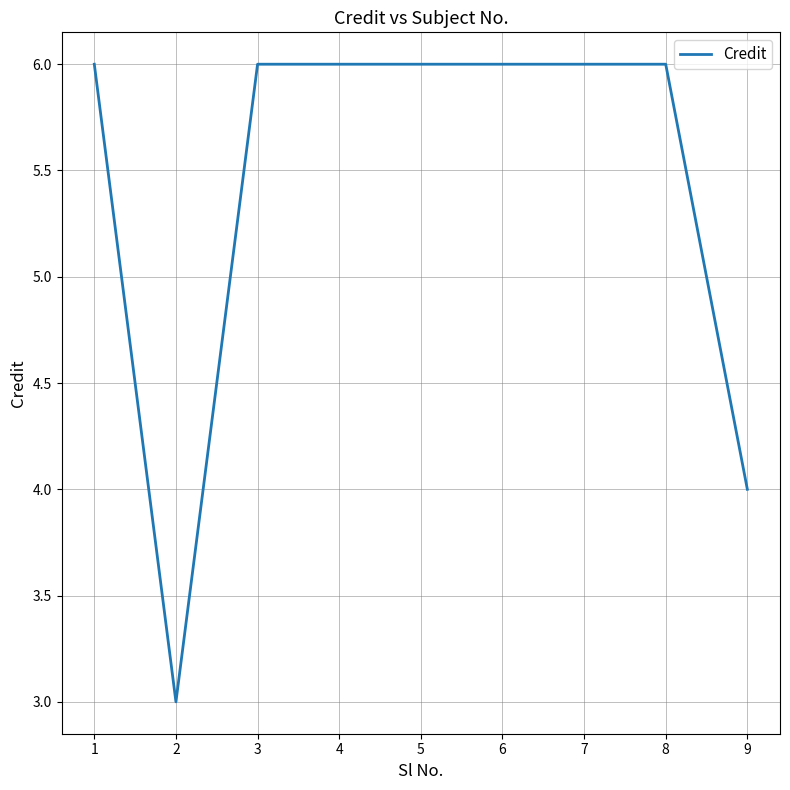

Is it true that the value at 6 is 9?

False